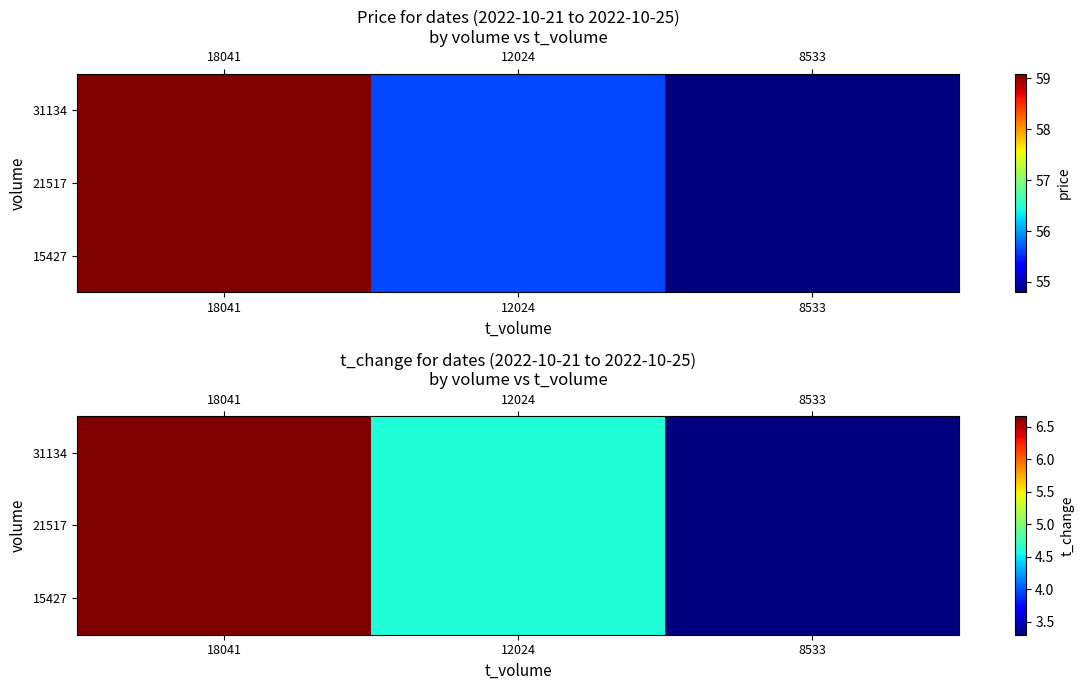

What is the difference between the 31134 values at 18041 and 8533?

3.4